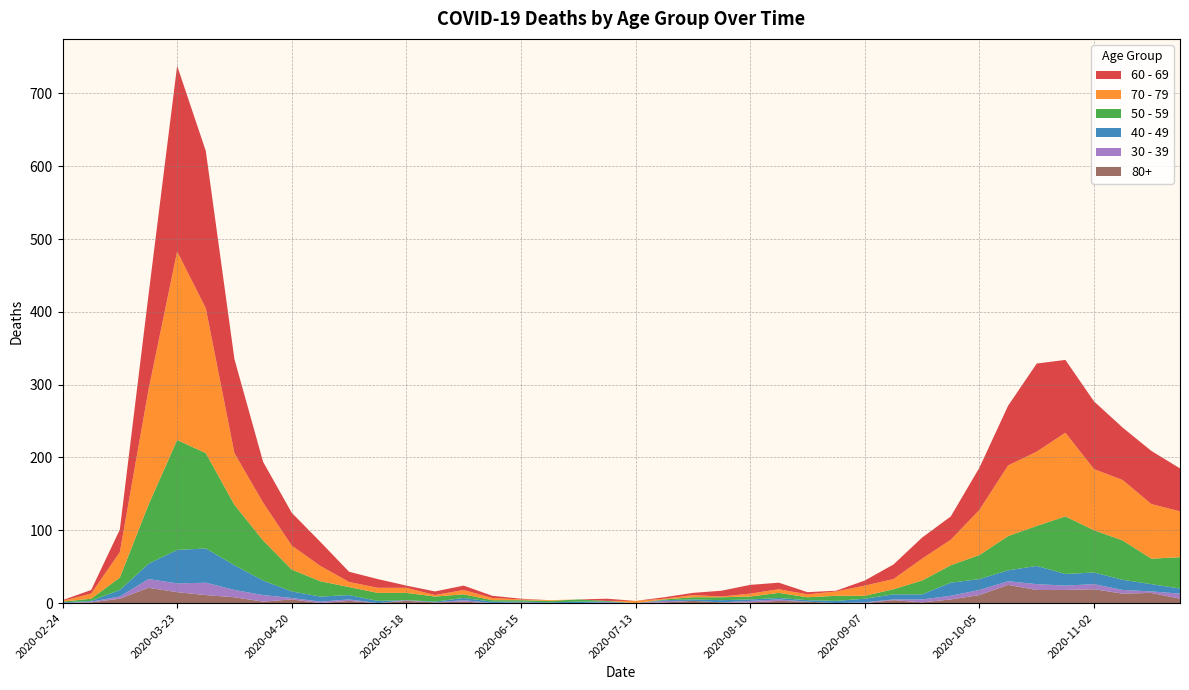

Reading left to right, transcribe all the data shown in this chart.

60 - 69: 1	5	31	130	255	216	129	56	45	33	14	12	3	5	6	3	1	0	0	3	0	2	3	8	12	9	3	1	7	20	29	32	58	82	121	100	93	72	73	59
70 - 79: 1	7	35	158	259	199	71	52	33	21	7	7	7	2	6	3	1	1	0	0	3	1	3	1	4	5	4	6	14	14	30	35	62	97	102	115	84	83	75	63
50 - 59: 1	3	17	81	151	131	83	55	30	21	11	11	10	7	5	2	2	2	3	1	0	1	3	4	4	7	4	7	4	7	19	24	33	47	55	79	58	54	35	43
40 - 49: 1	1	9	21	46	47	34	20	9	7	6	3	0	1	3	2	1	1	2	1	0	1	2	3	2	2	2	3	5	7	7	18	15	15	25	16	16	14	10	7
30 - 39: 0	1	3	12	12	17	10	9	2	2	2	0	1	0	2	0	0	0	0	1	0	2	0	0	2	2	0	0	1	1	4	5	7	5	8	6	7	5	2	7
80+: 0	1	6	21	15	11	8	2	5	0	3	0	3	1	2	0	1	0	0	0	0	1	3	1	1	3	2	0	0	4	1	5	11	25	18	18	19	13	14	6